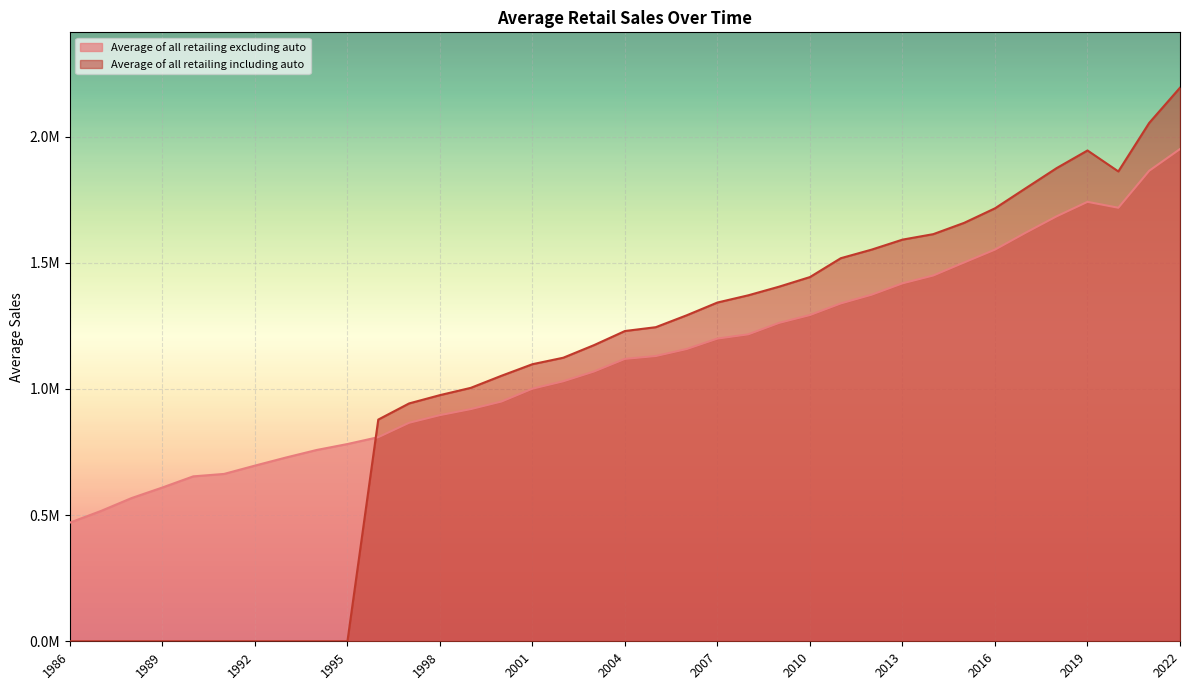

At which label does Average of all retailing excluding auto reach its peak?

2022